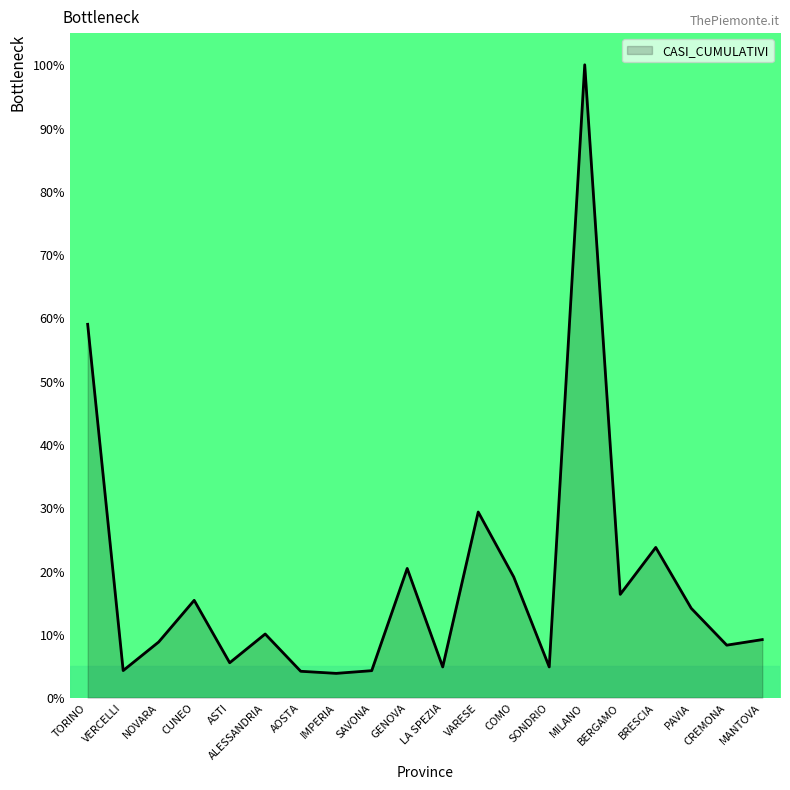

True or false: the data shows 16.3 at BERGAMO.

True